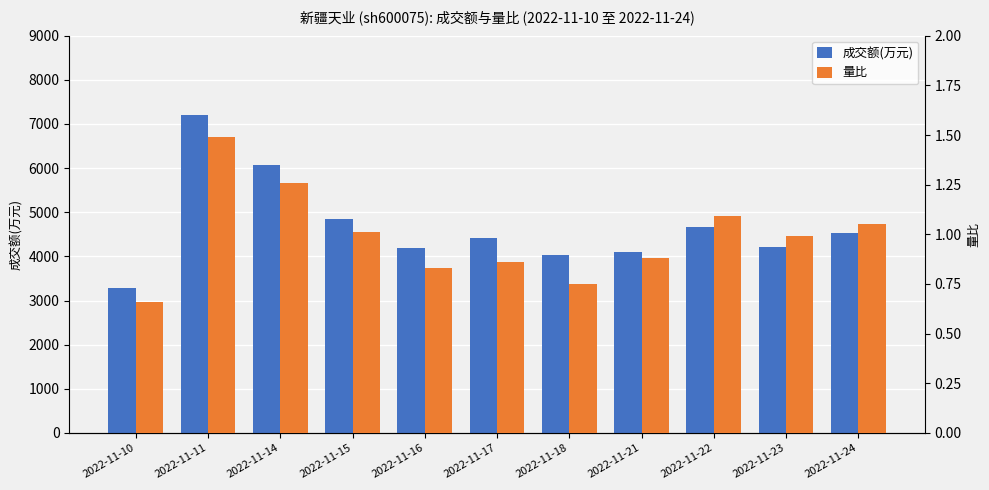

At which label does 成交额(万元) reach its minimum?

2022-11-10